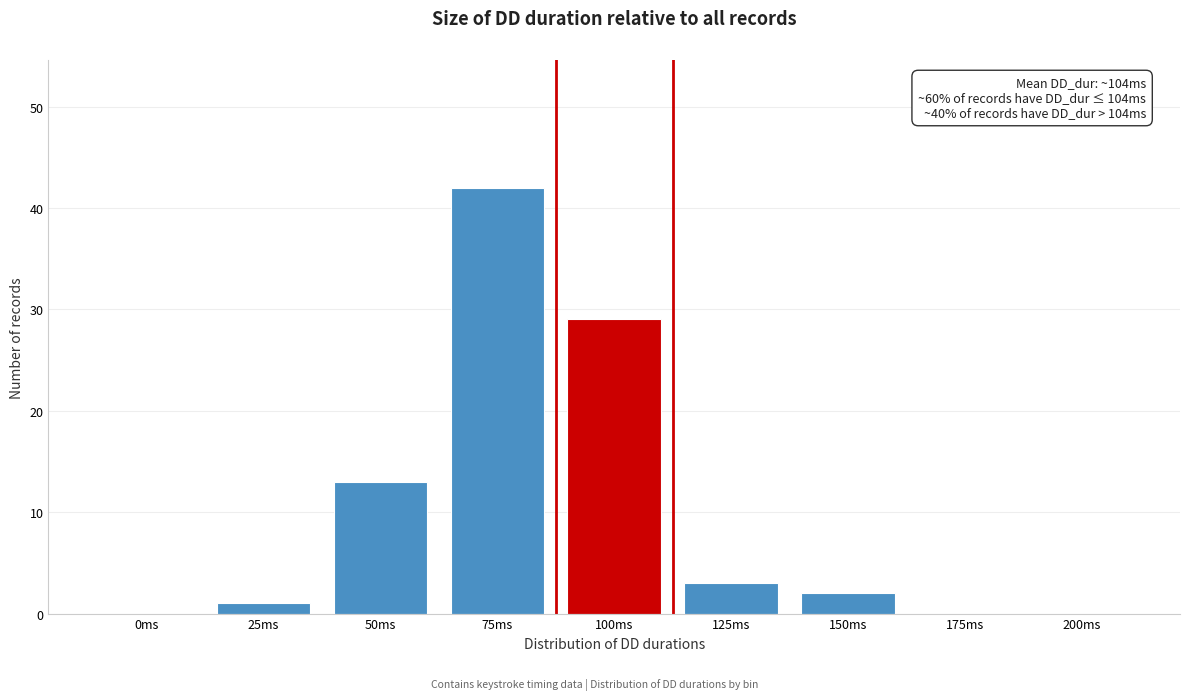

Reading left to right, transcribe all the data shown in this chart.

0ms=0	25ms=1	50ms=13	75ms=42	100ms=29	125ms=3	150ms=2	175ms=0	200ms=0